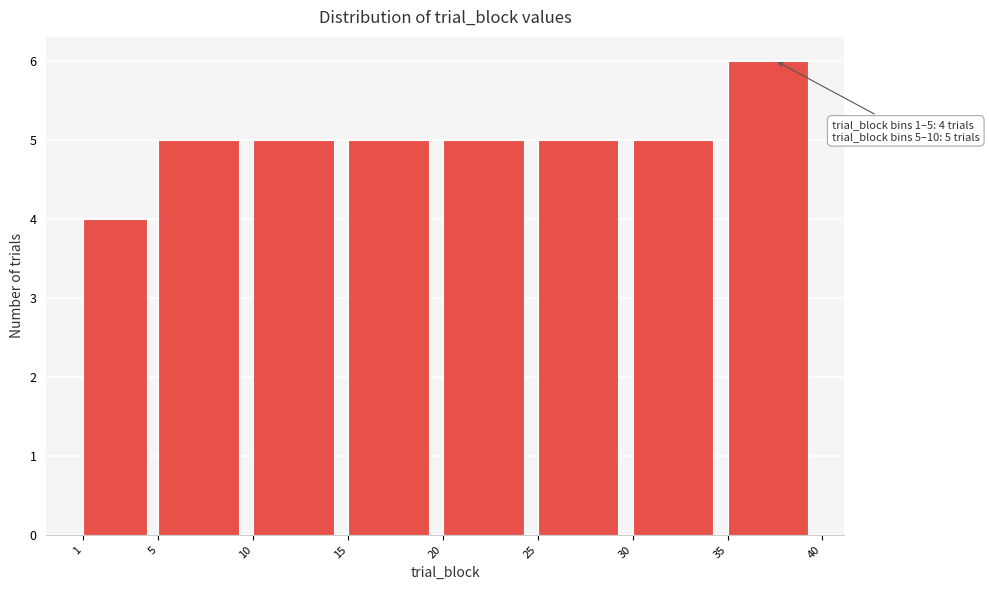

Which range on the x-axis has the tallest bar?

35 to 40